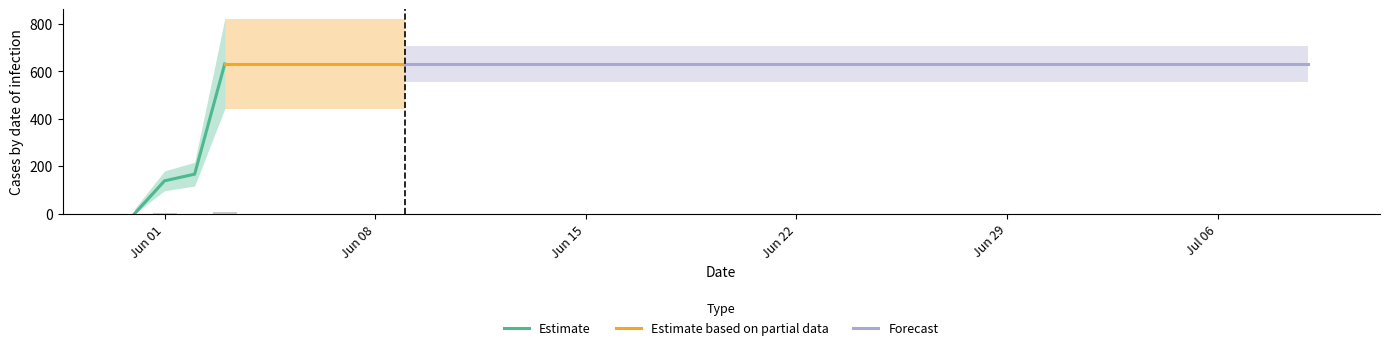

Reading left to right, what are all the values shown in this chart?

0	139	167	631	631	631	631	631	631	631	631	631	631	631	631	631	631	631	631	631	631	631	631	631	631	631	631	631	631	631	631	631	631	631	631	631	631	631	631	631